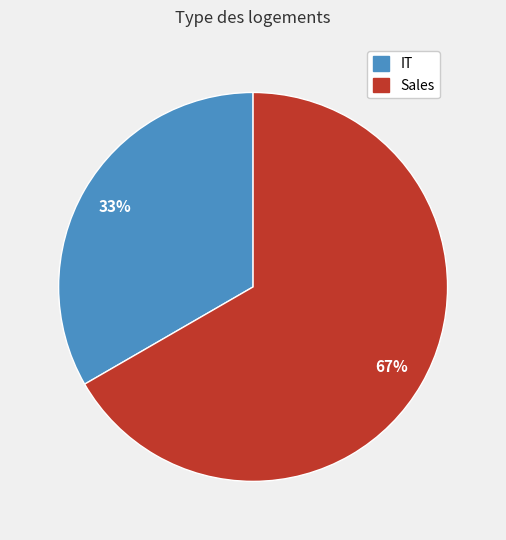

How many slices are in this pie chart?

2